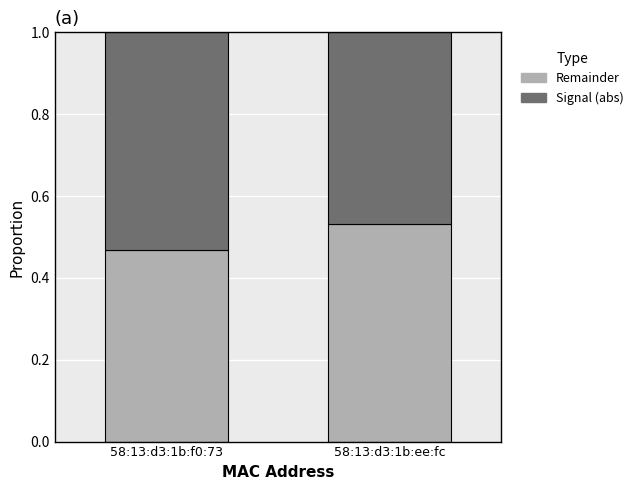

What is the sum of the Remainder values at 58:13:d3:1b:ee:fc and 58:13:d3:1b:f0:73?

1.0